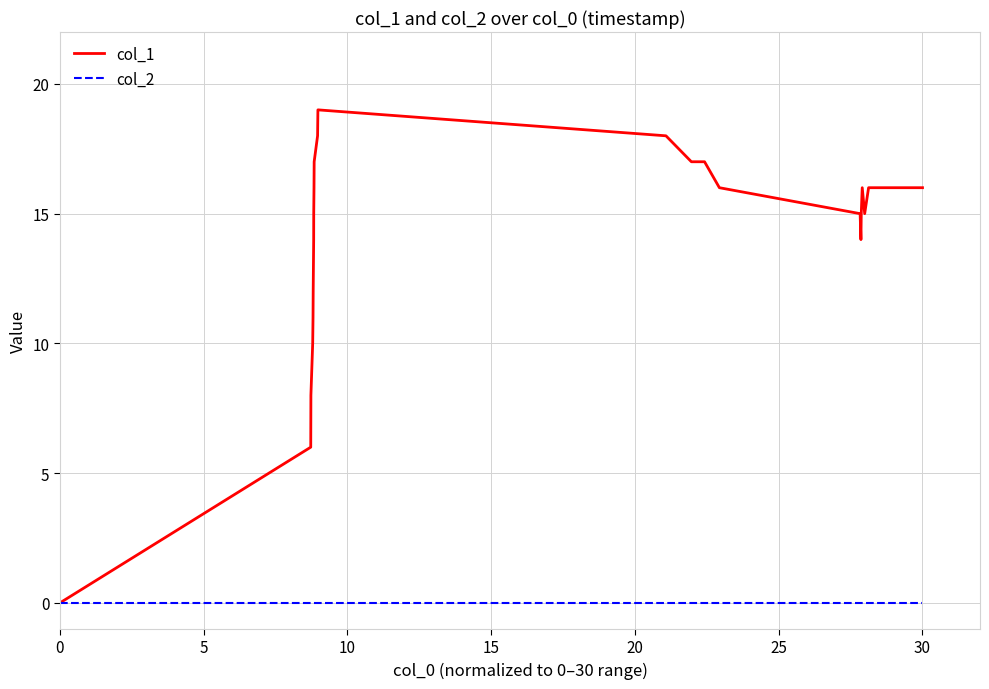

List the series in order of their overall mean, highest first.

col_1, col_2